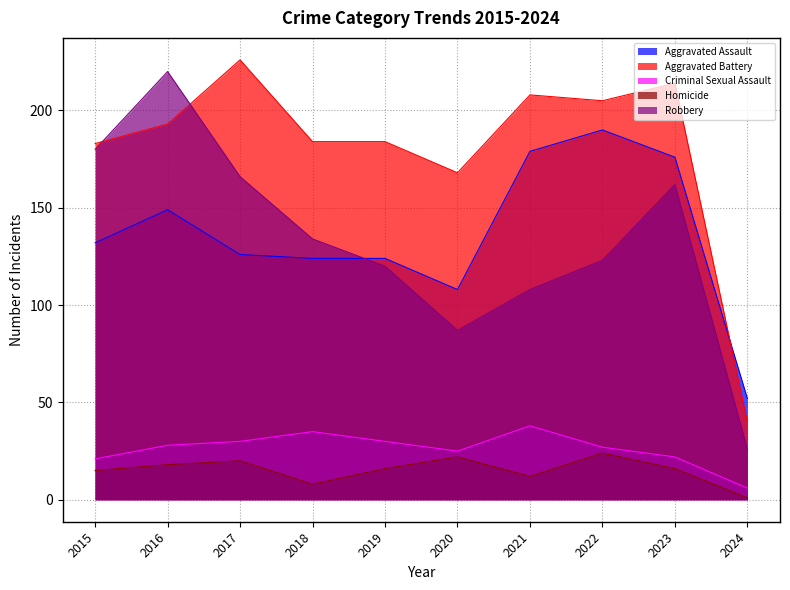

Which series has the widest spread of values?

Robbery